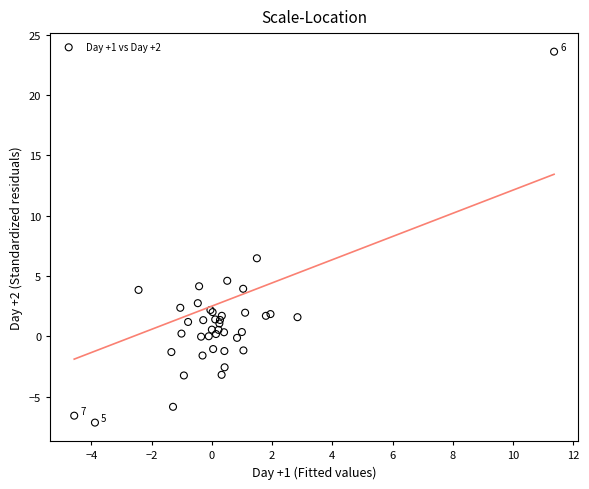

What Y value in the scatter plot is closest to 8?

6.5